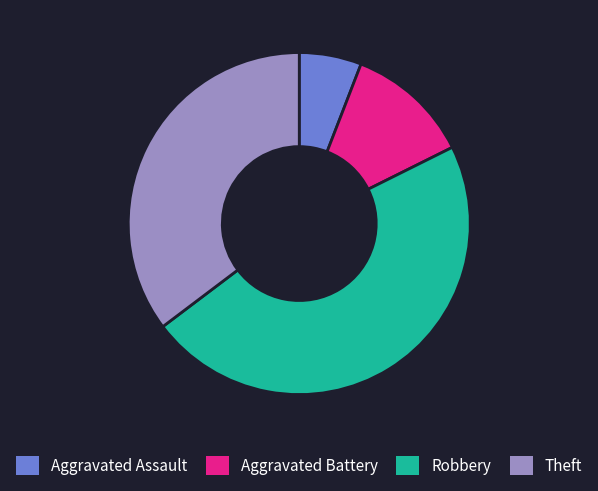

Is Aggravated Assault the majority of the pie?

No